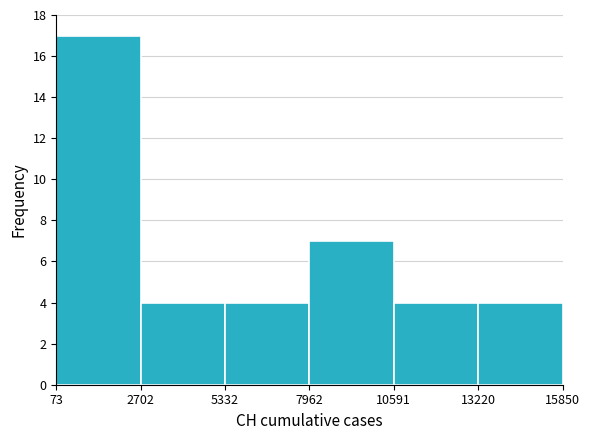

Reading left to right, transcribe this chart: for each bar, give the range it covers on the x-axis and its height. The values are not printed on the chart, so give them approximately, as read against the axis.

73 to 2702: 17
2702 to 5332: 4
5332 to 7962: 4
7962 to 10591: 7
10591 to 13220: 4
13220 to 15850: 4